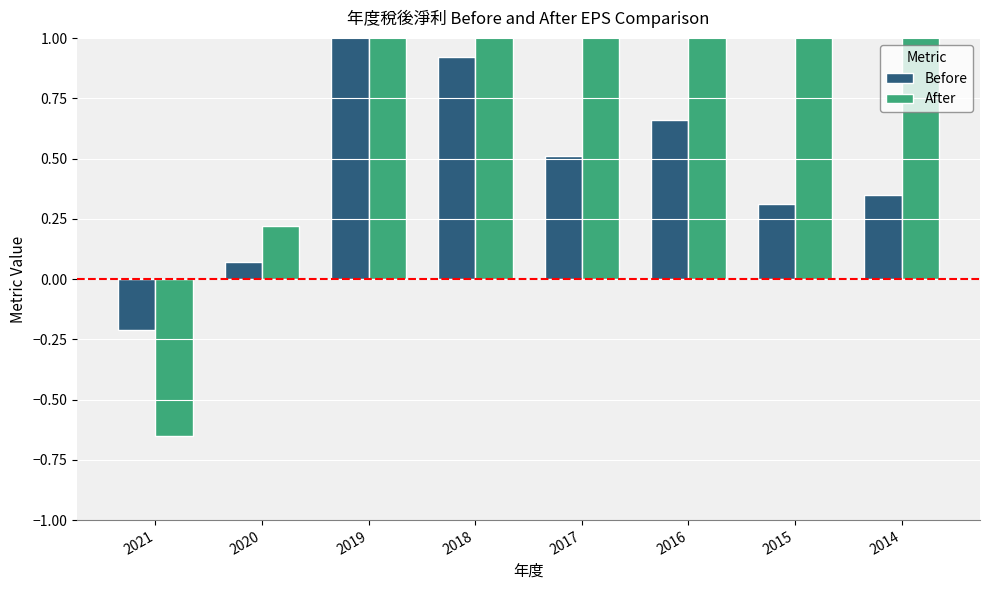

How many bars are there in total?

16